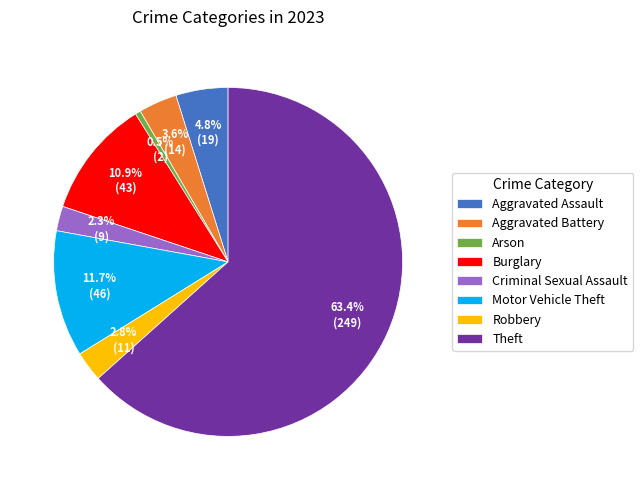

Is there a majority slice in this chart?

Yes